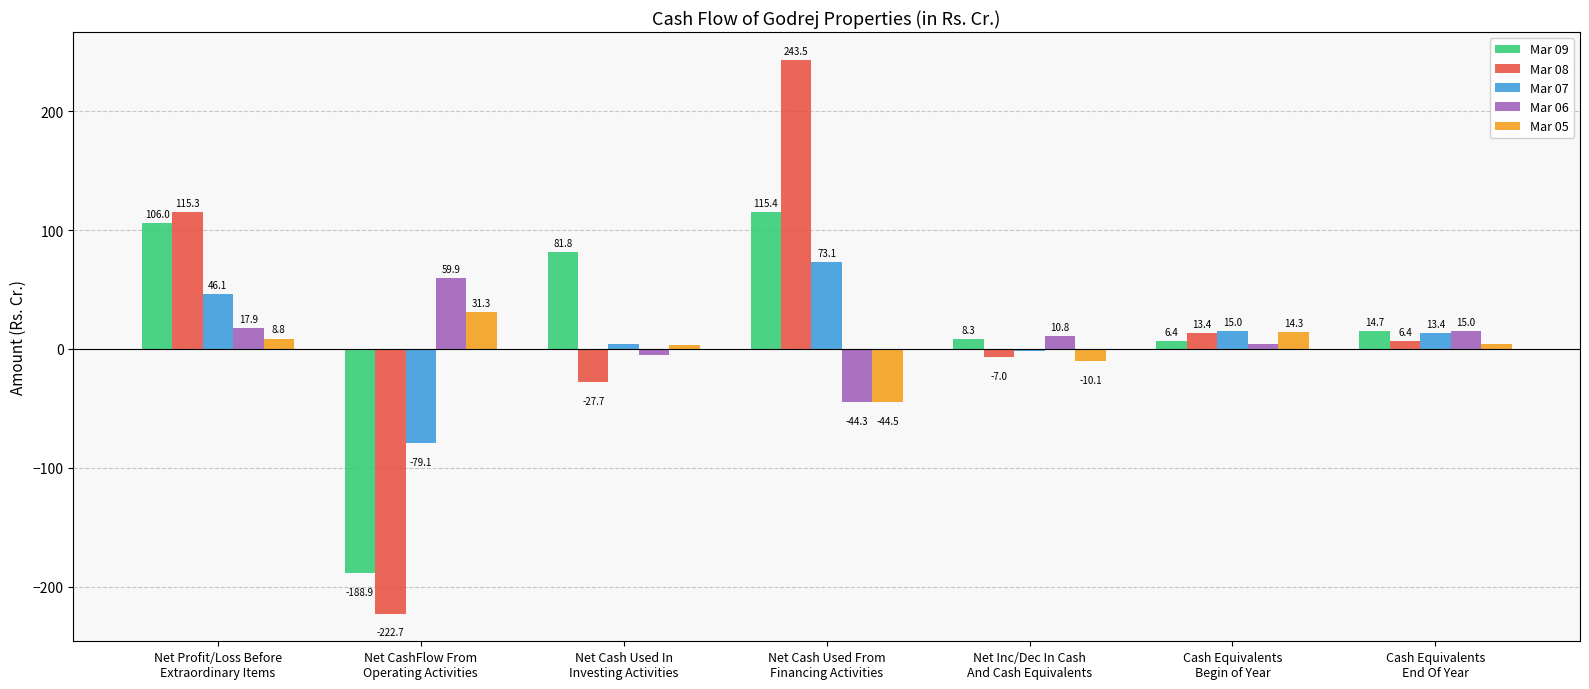

How many groups of bars are there?

7